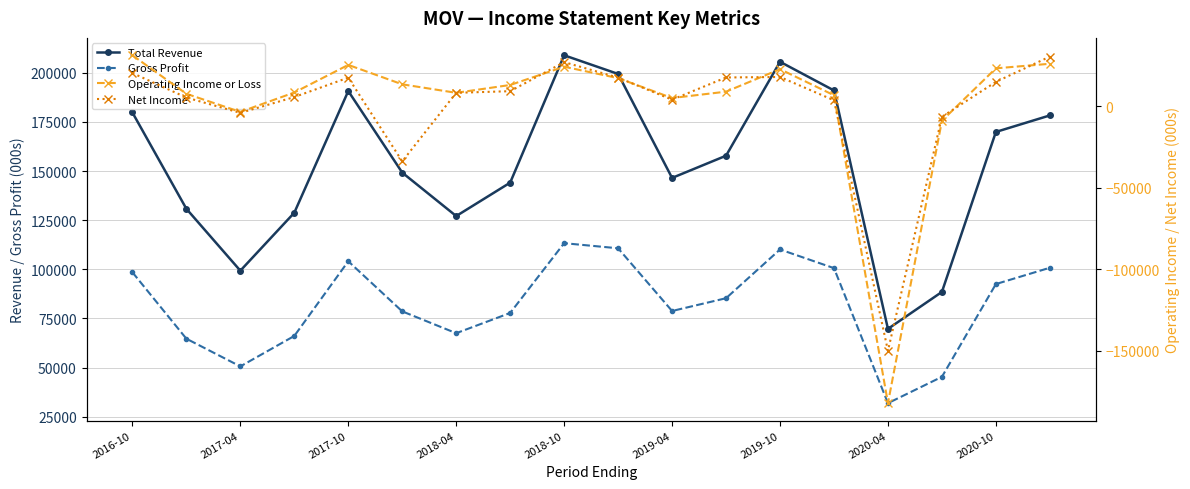

What is the maximum value for Net Income?

30300